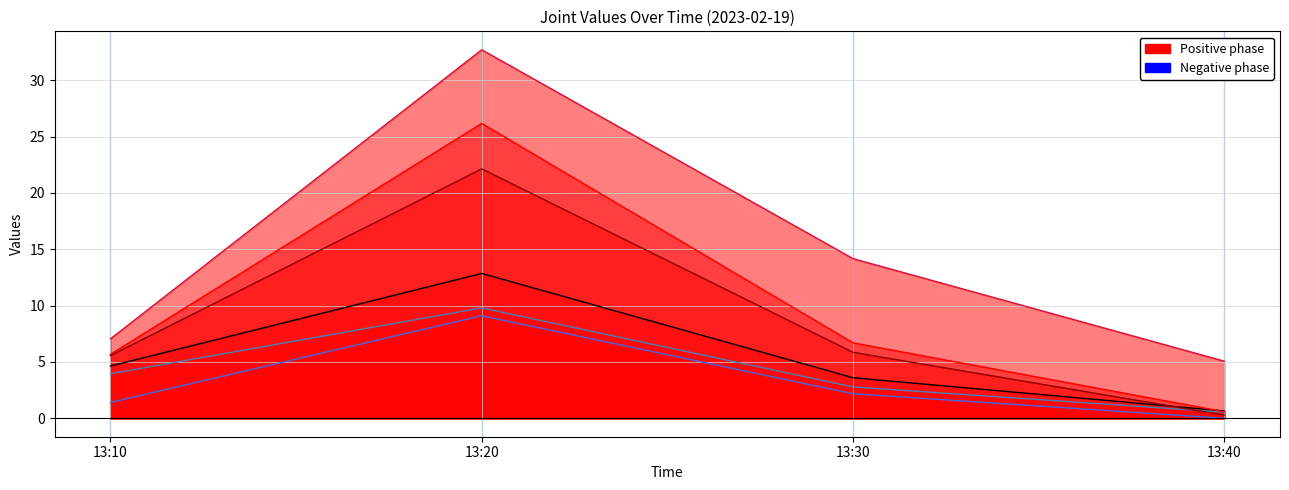

What is the difference between the maximum and minimum values in the J2 series?

9.3